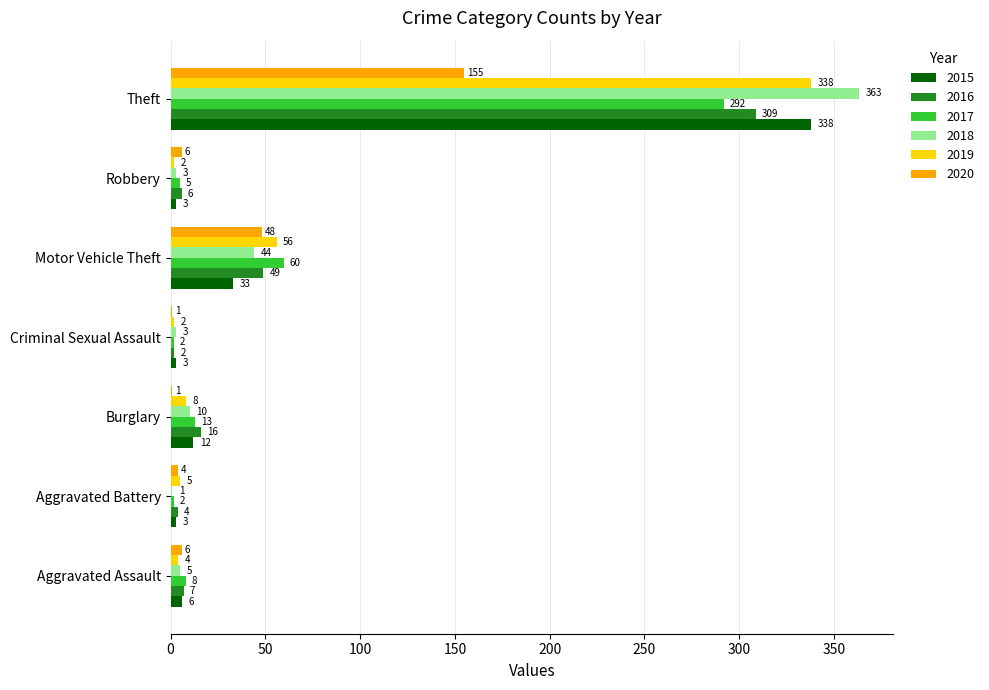

Which series changed the most between Burglary and Theft?

2018